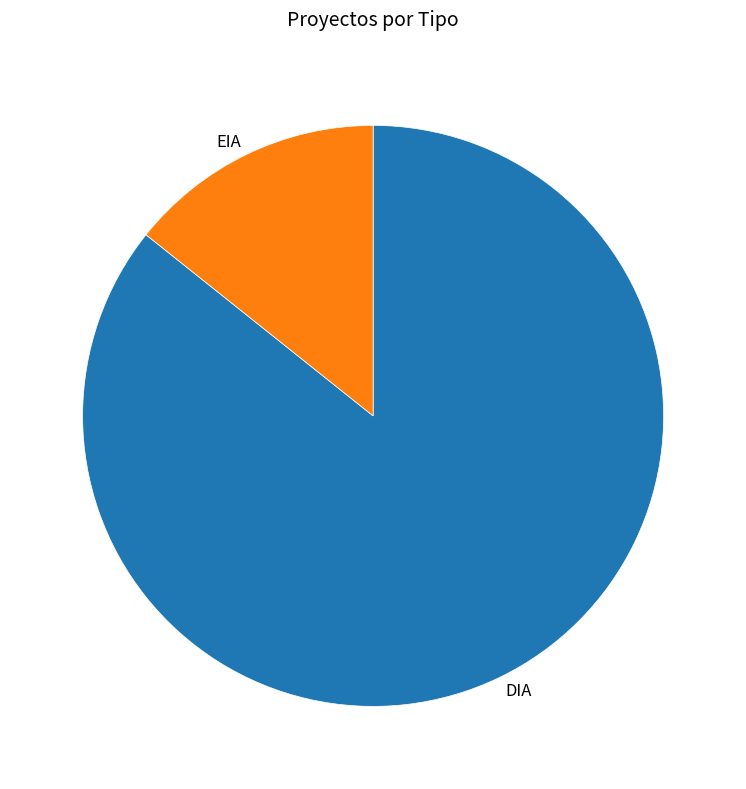

Which slice represents more than half of the pie?

DIA